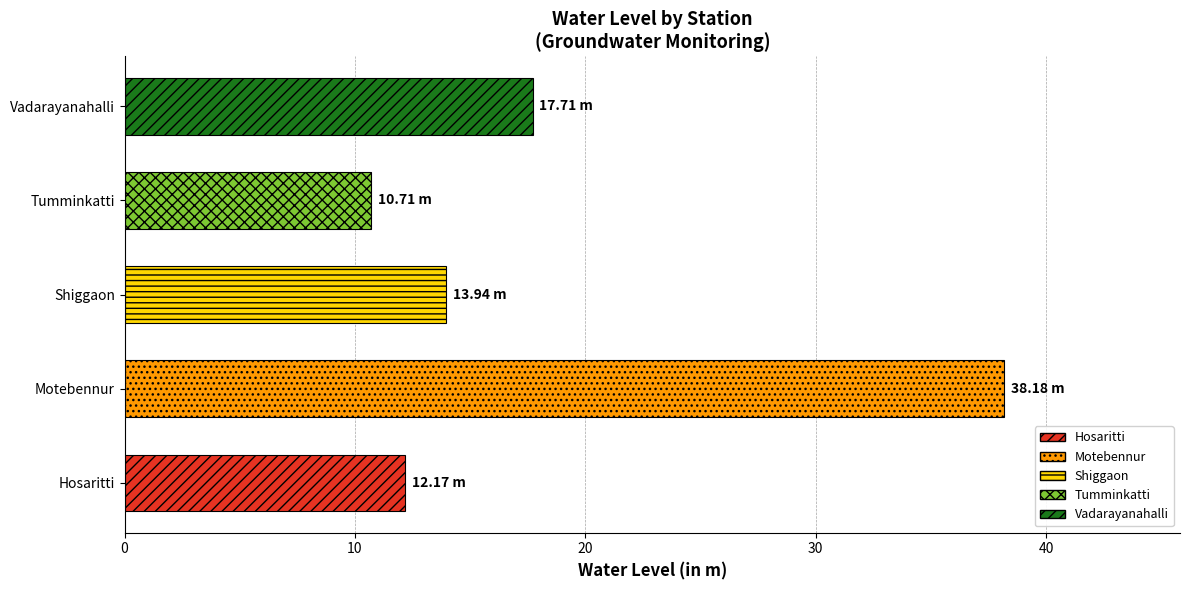

How many values are below 13?

2